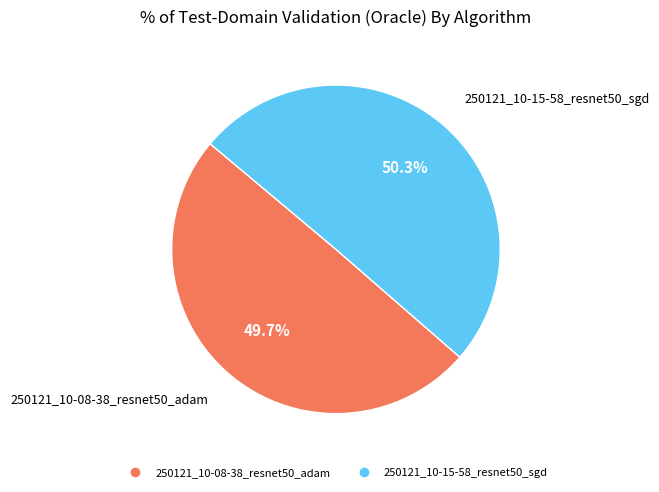

To the nearest percent, what is the difference between the largest and smallest slice percentages?

1%